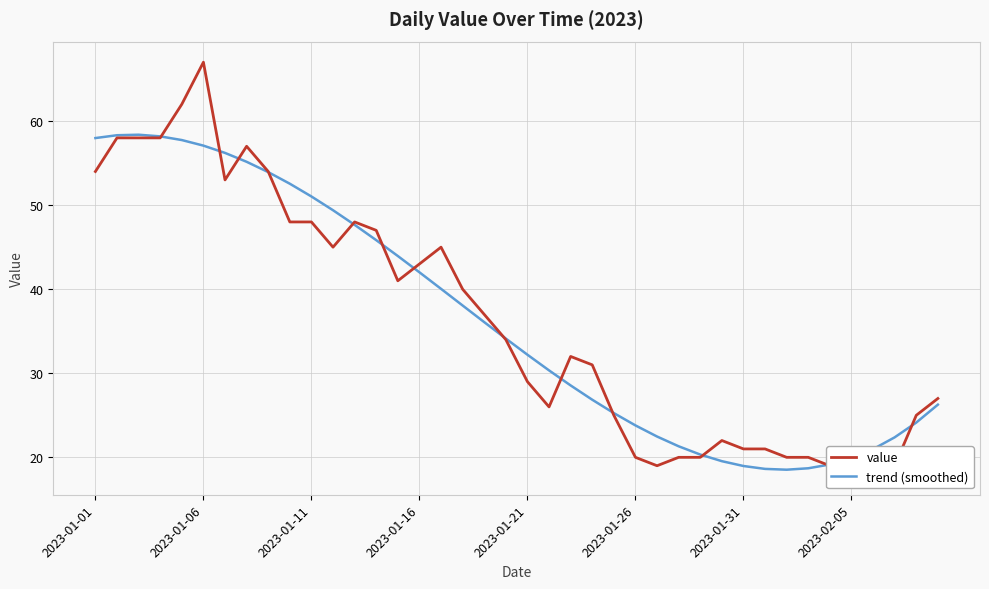

What is the difference between the maximum and second lowest values in the trend (smoothed) series?

39.8